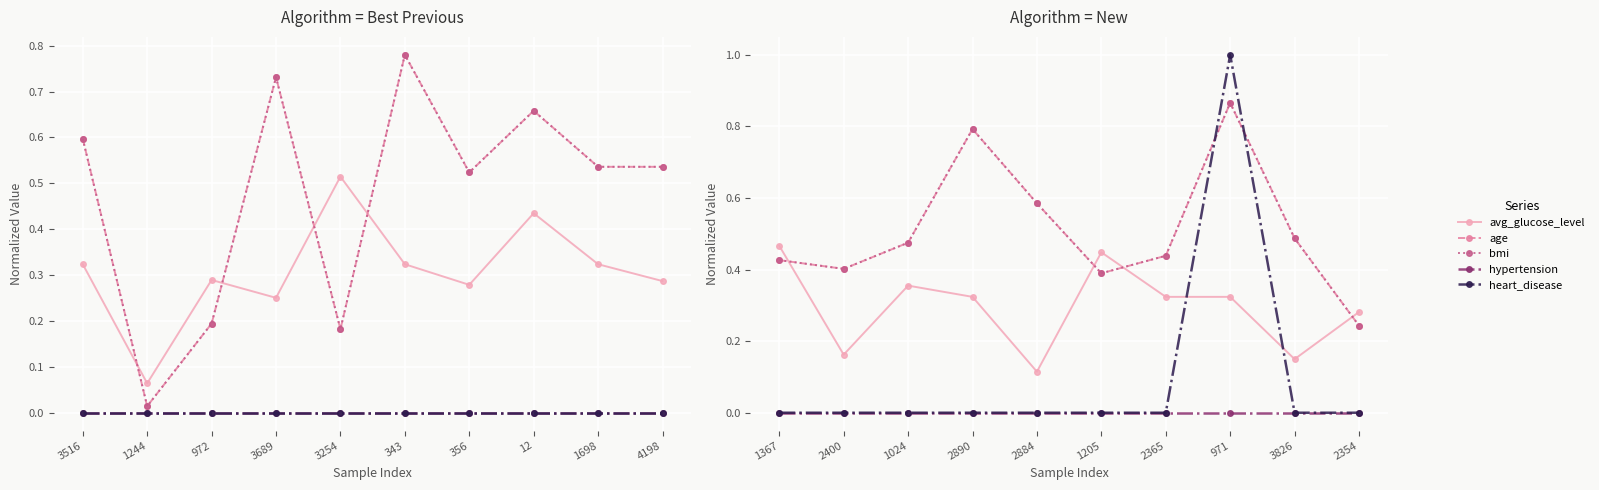

Rank the series by their maximum value, from lowest to highest.

hypertension, avg_glucose_level, age, bmi, heart_disease